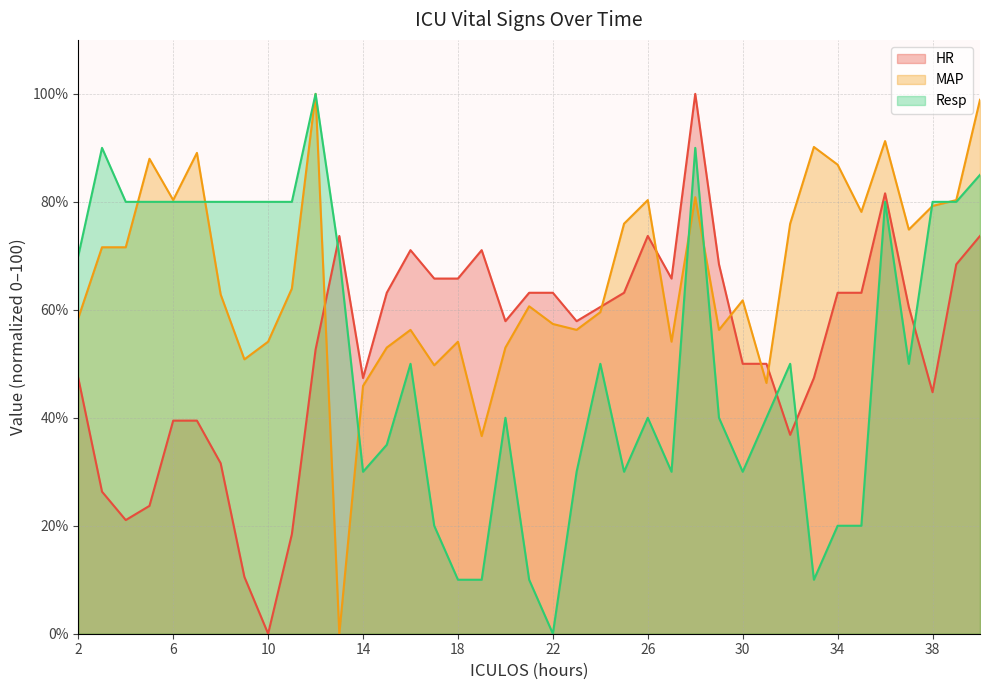

How many values in Resp are above zero?

38